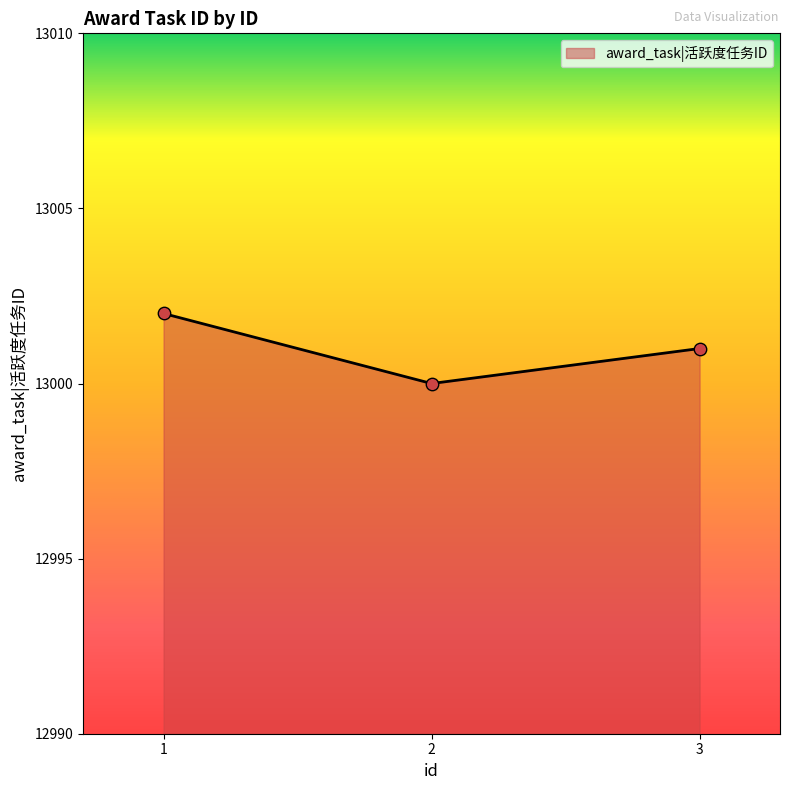

What is the change in value from 1 to 3?

-1